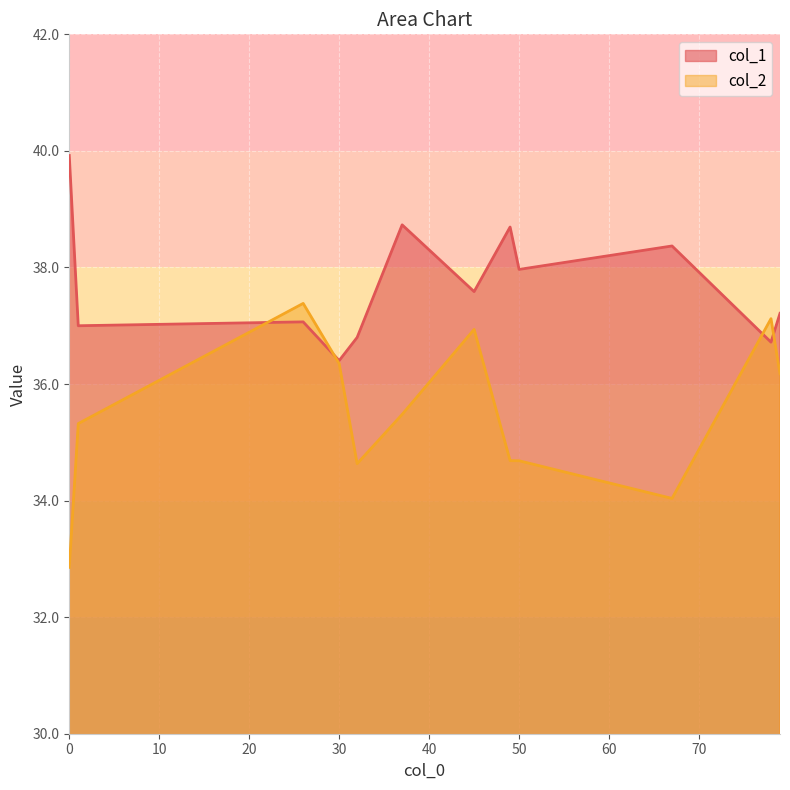

The col_1 series shows 37.6 at 45. True or false?

True